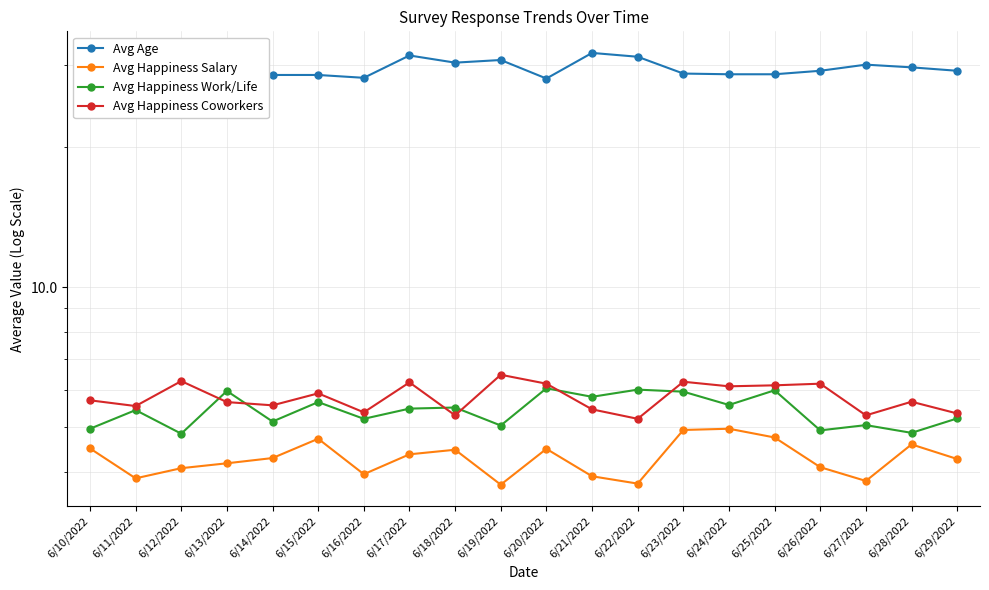

Is it true that Avg Happiness Coworkers equals 5.2 at 6/22/2022?

True